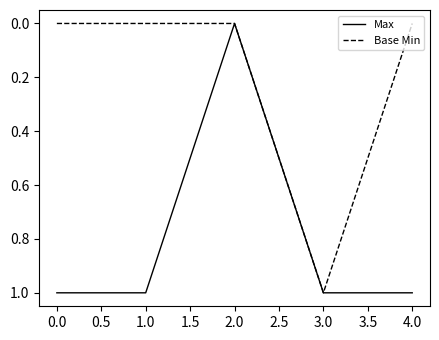

How many interior local valleys does the Max series have?

1